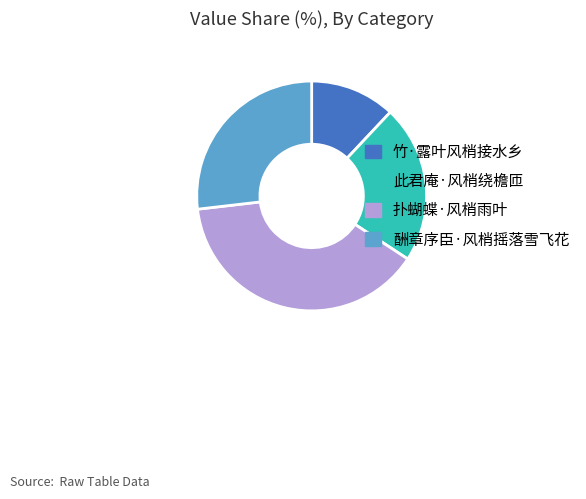

How many slices are in this pie chart?

4